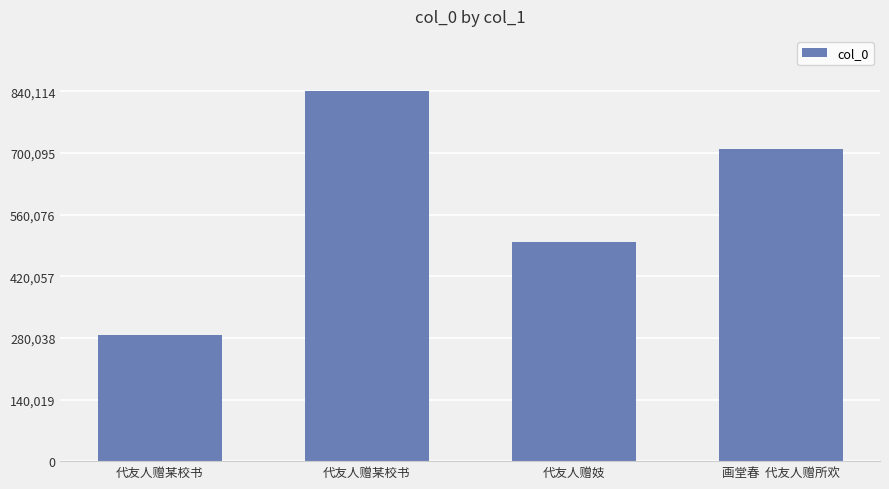

Count the number of categories in the chart.

4